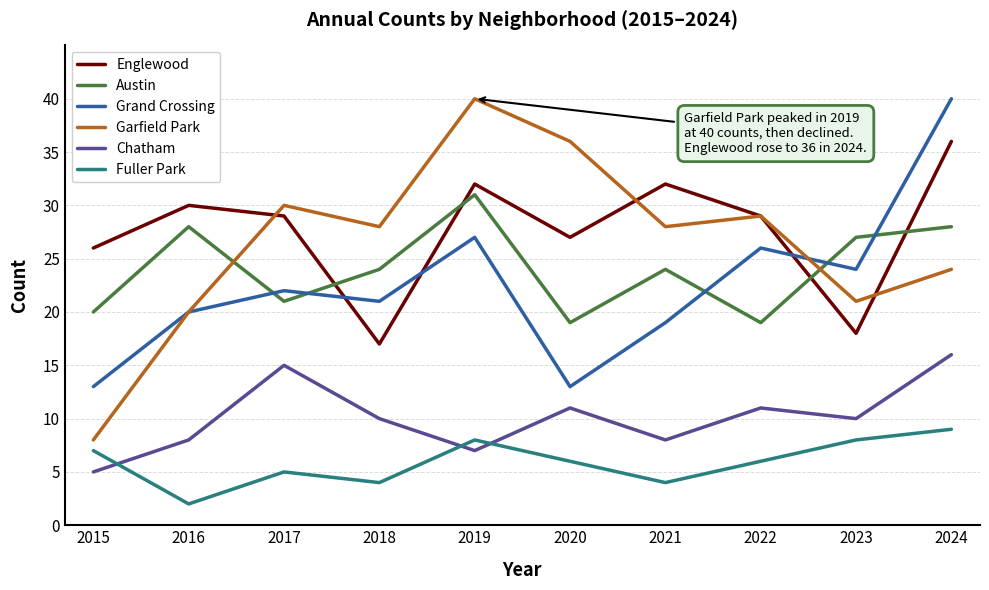

True or false: Fuller Park and Chatham intersect in this chart.

True